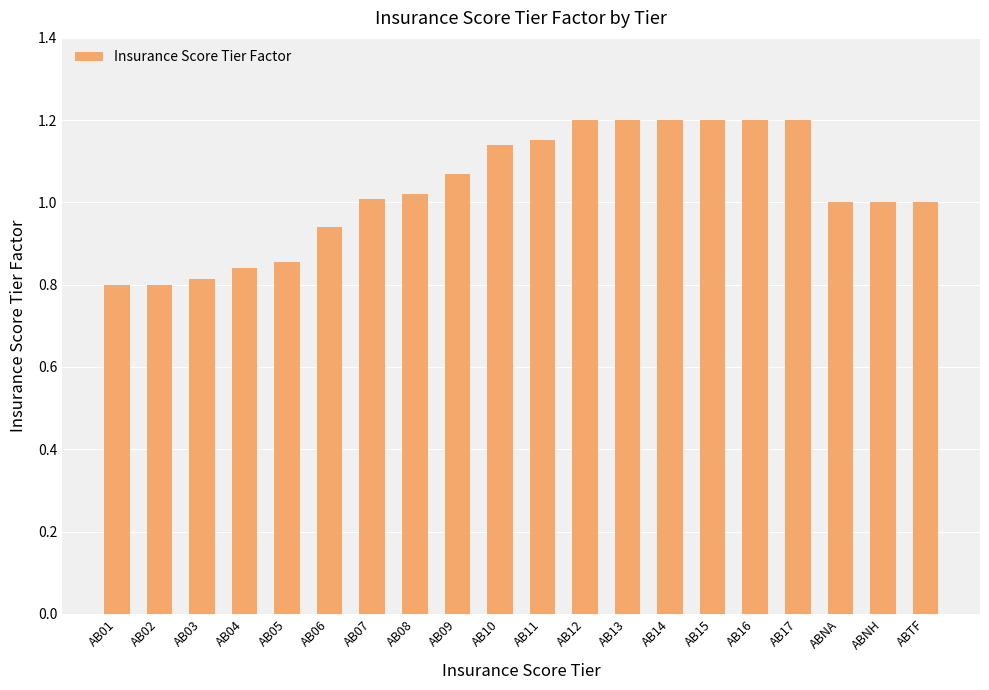

What is the sum of the values at AB06 and AB12?

2.1